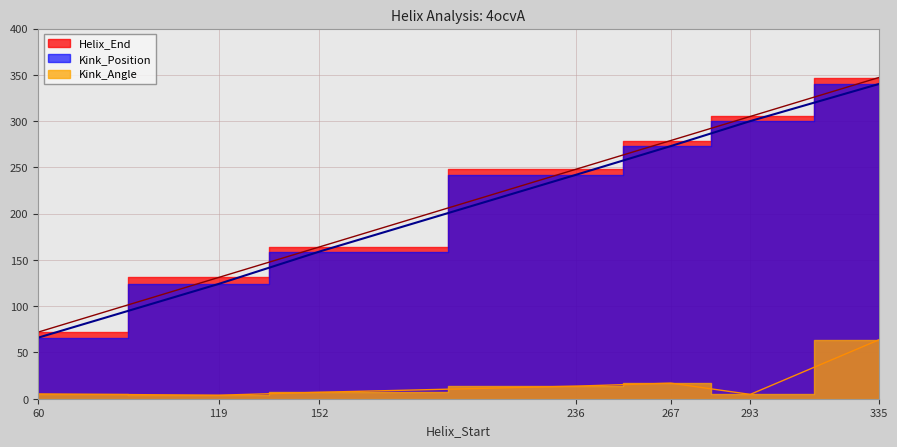

Count the number of categories in the chart.

7